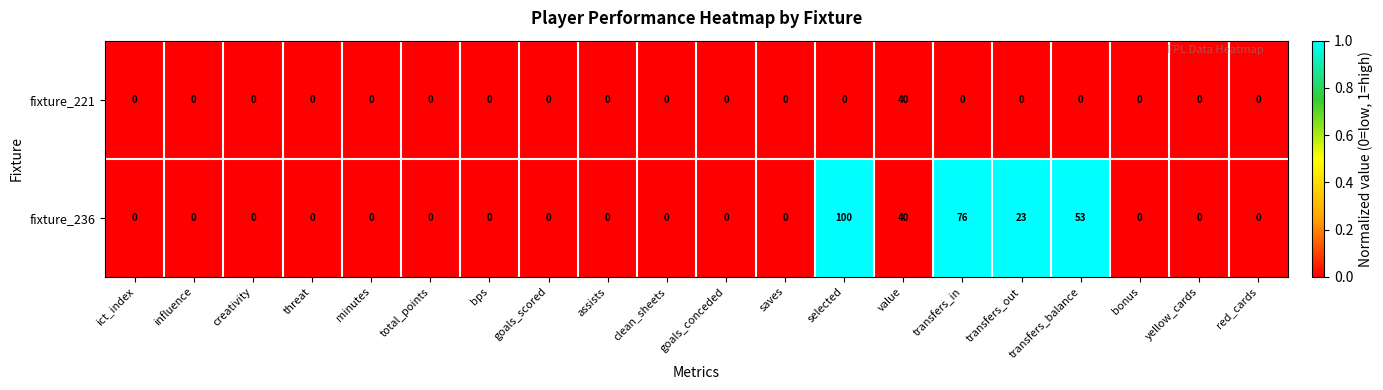

List the series in order of their peak value, lowest first.

fixture_221, fixture_236